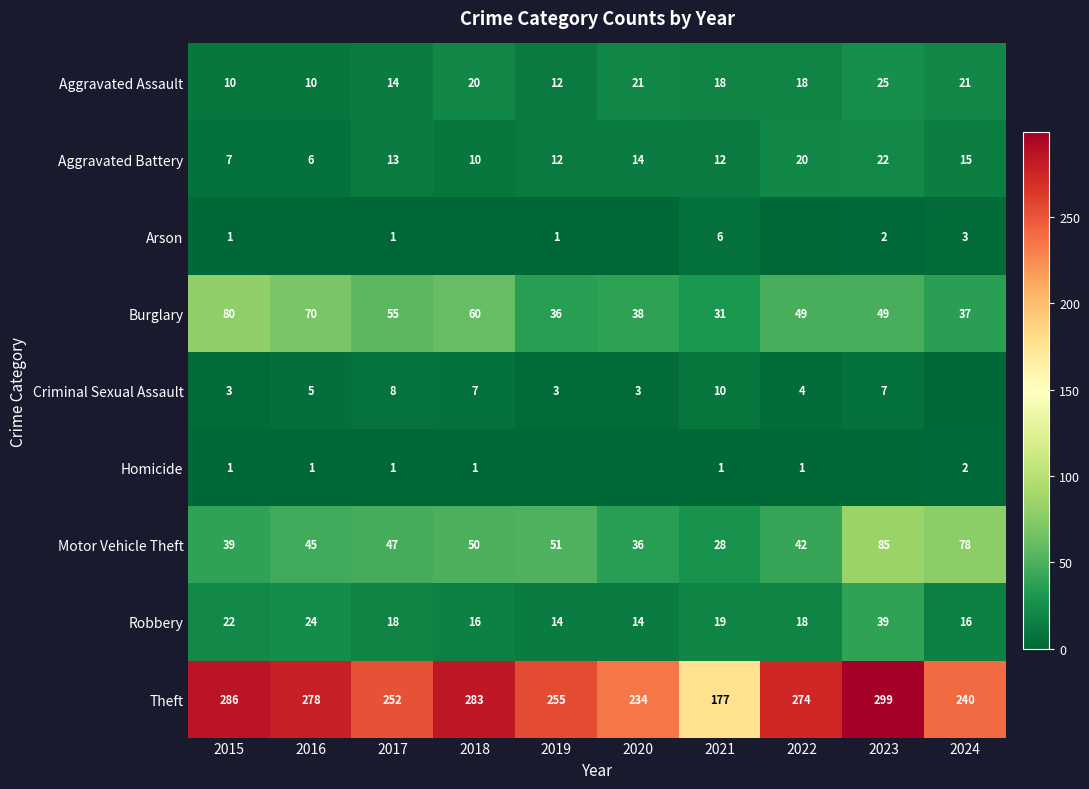

Read the Theft value at 2024.

240